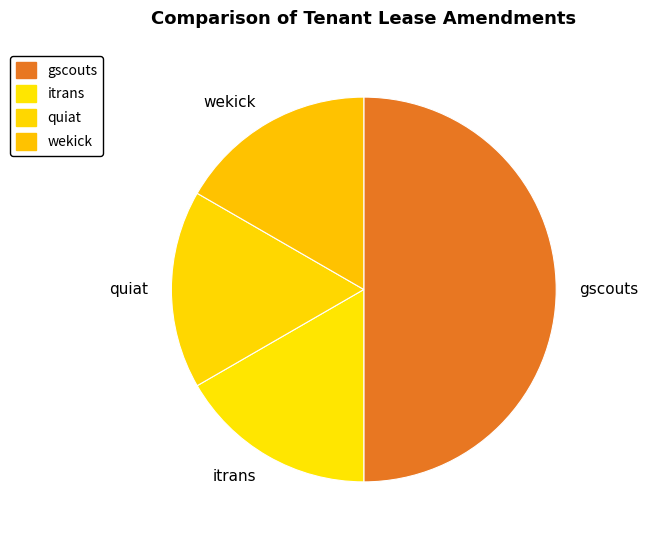

Does itrans account for over 50% of the chart?

No